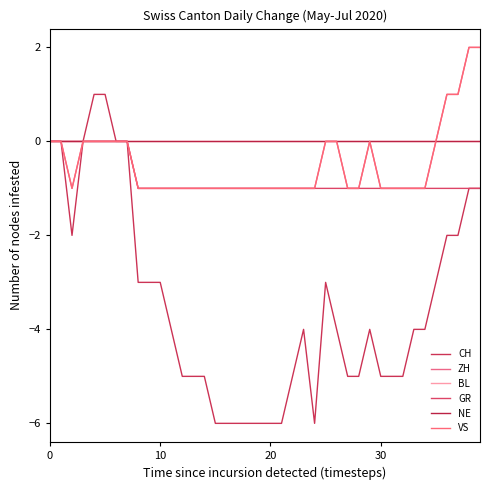

What is the smallest value displayed?

-6